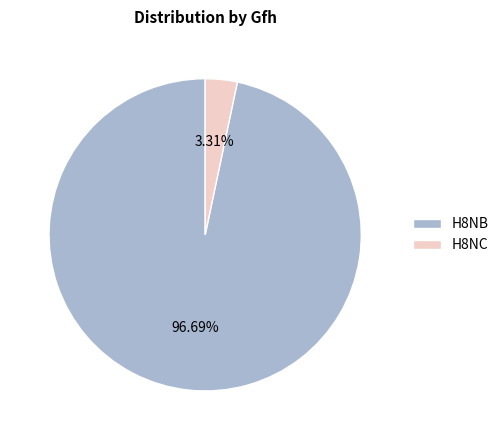

How many slices are in this pie chart?

2